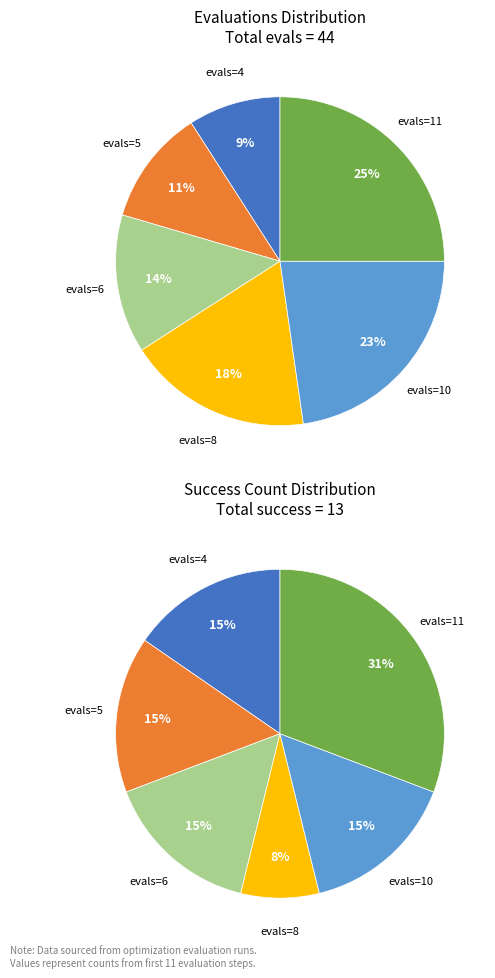

To the nearest percent, what is the difference between the largest and smallest slice percentages?

23%